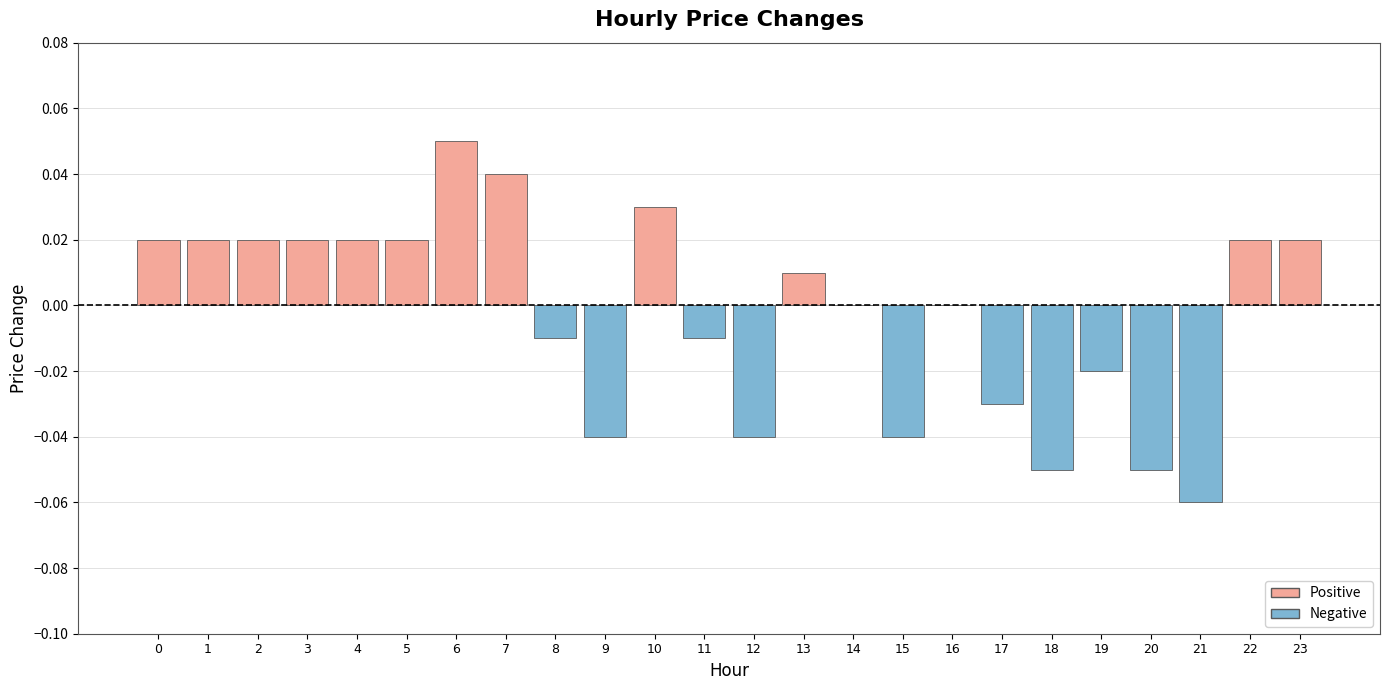

True or false: the data shows -0.0 at 21.

False